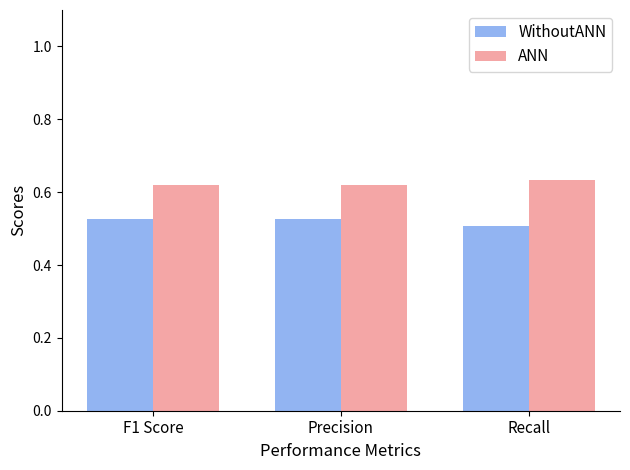

The ANN series shows 1.0 at Recall. True or false?

False